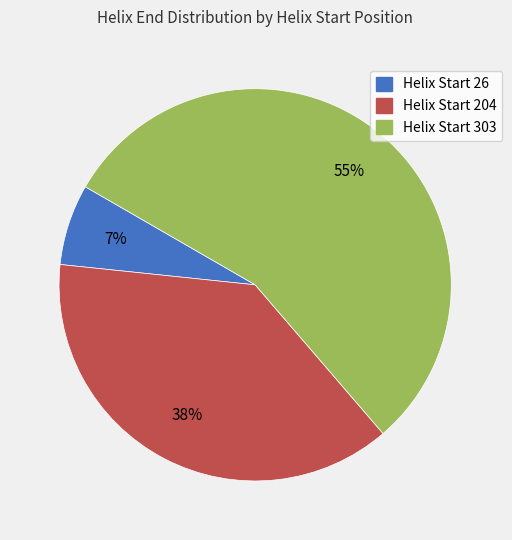

Does any single category account for the majority?

Yes